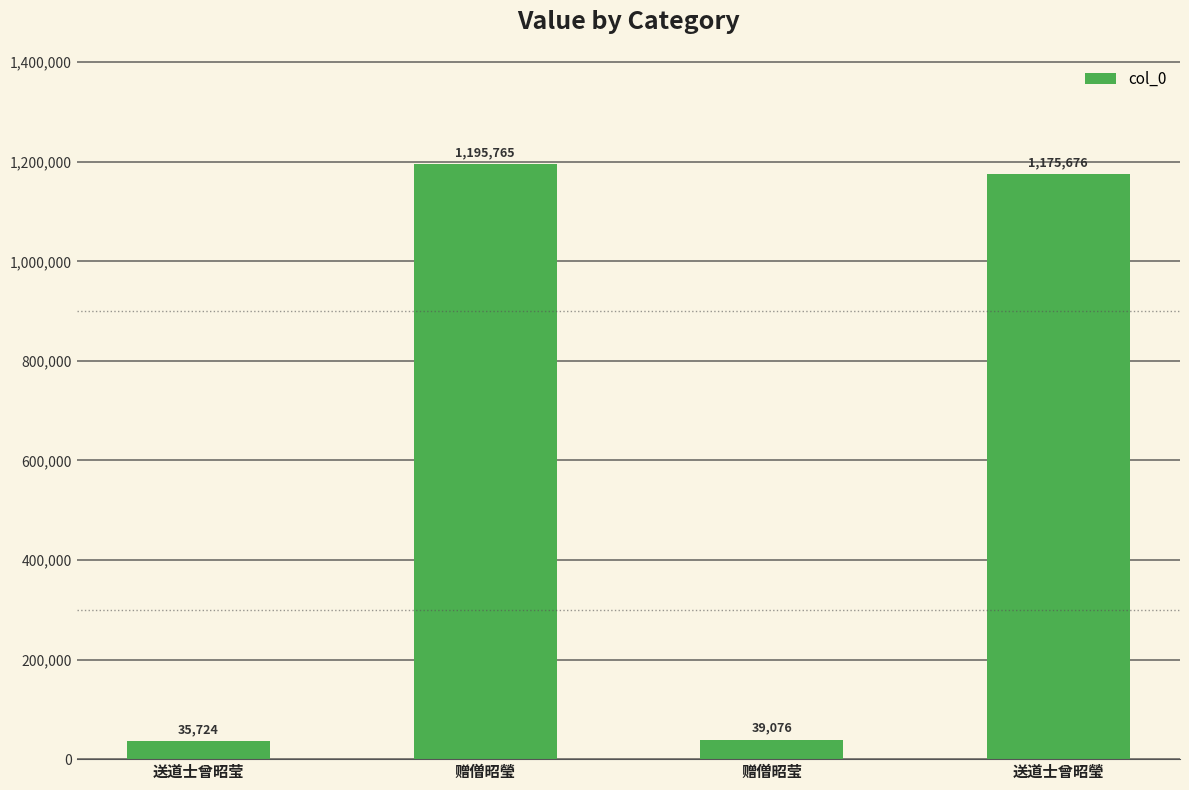

What is the label of the 2nd bar from the right?

赠僧昭莹